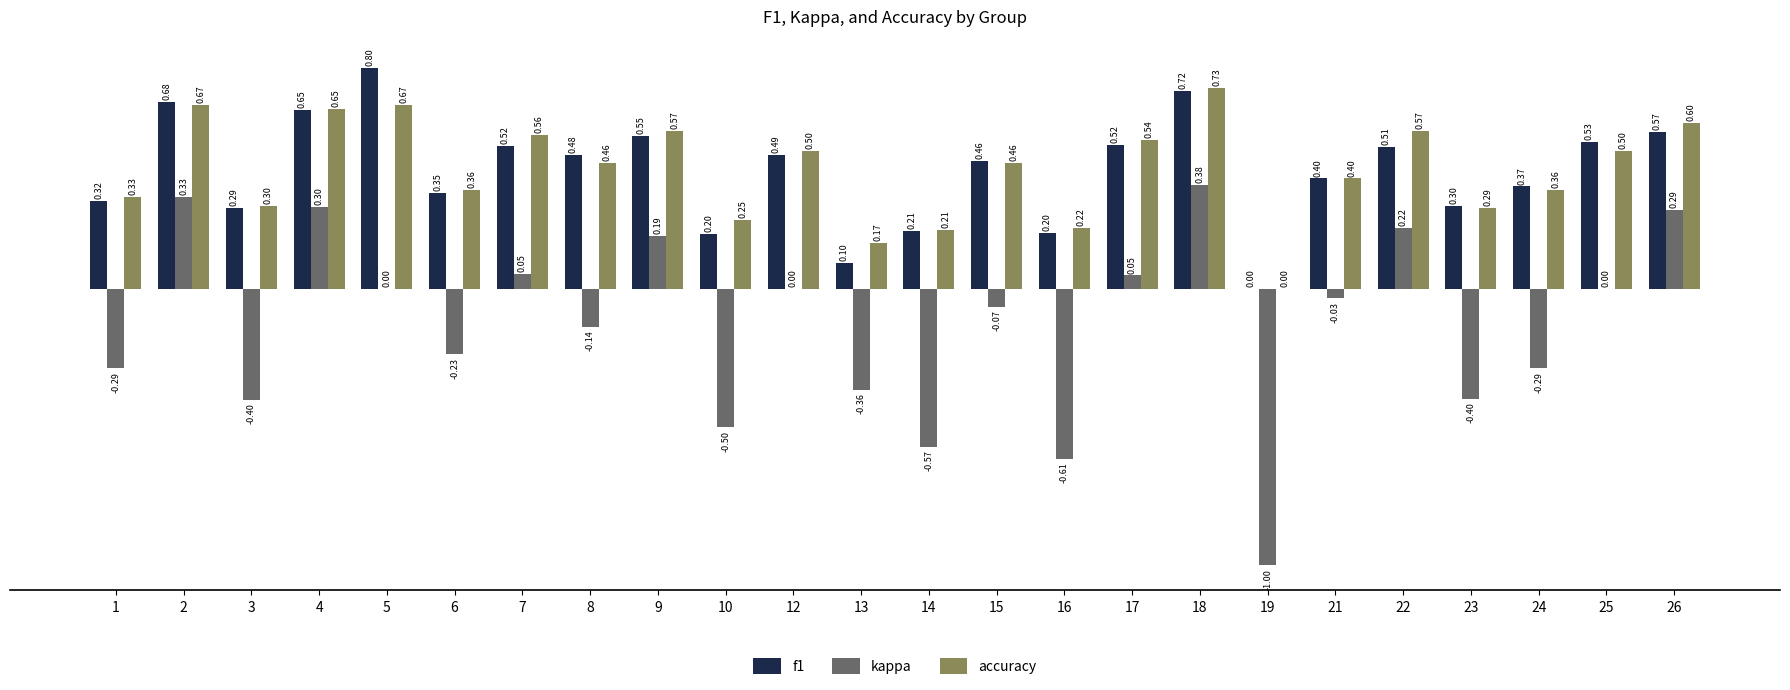

Which series has the largest total across all categories?

accuracy